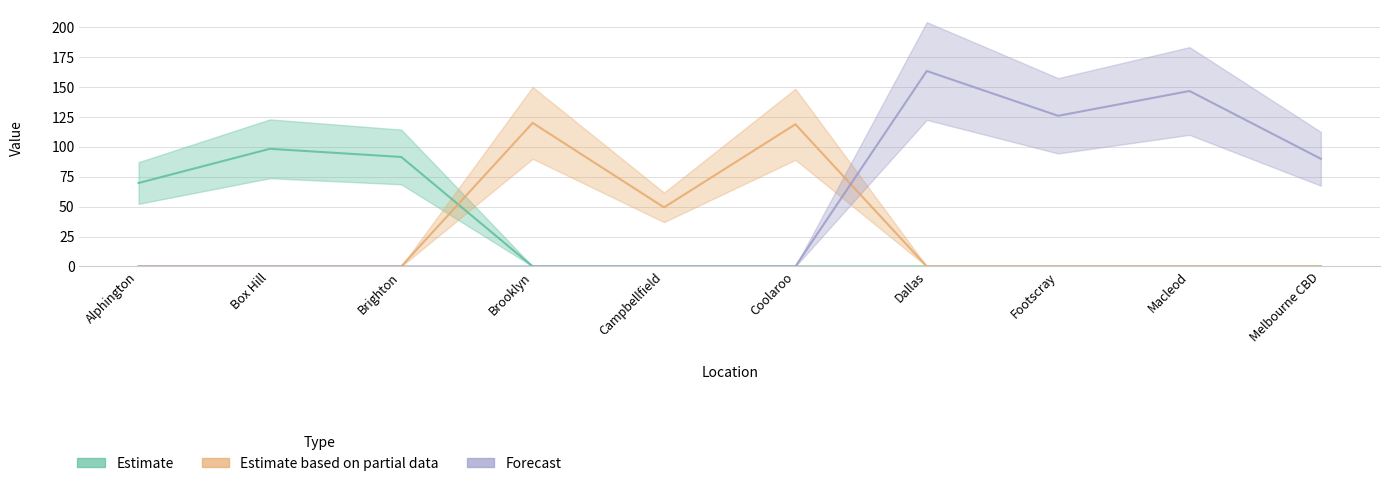

Is the value of Estimate at Melbourne CBD greater than the value of Estimate based on partial data at Brighton?

No